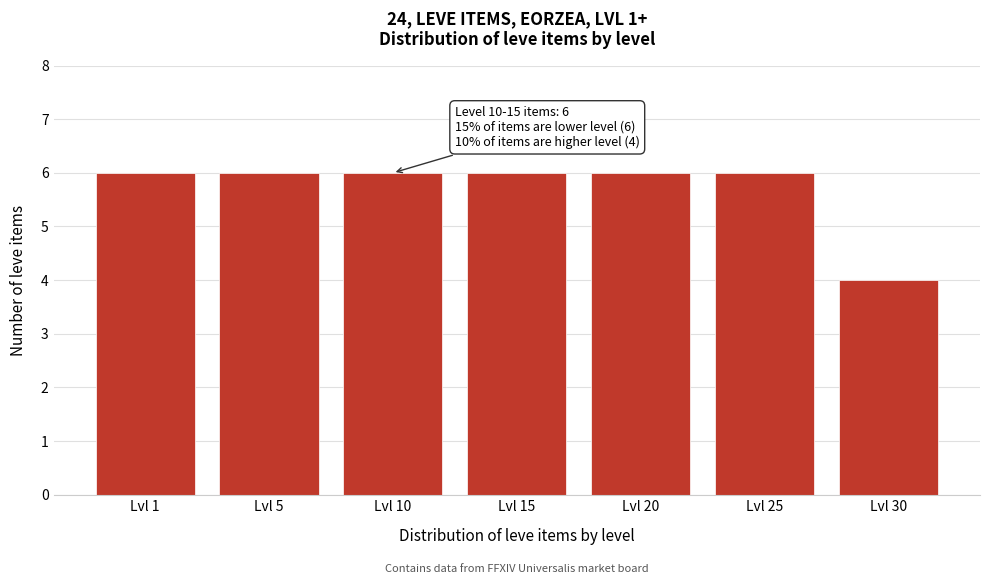

Reading left to right, extract all data points from this chart.

Lvl 1=6	Lvl 5=6	Lvl 10=6	Lvl 15=6	Lvl 20=6	Lvl 25=6	Lvl 30=4